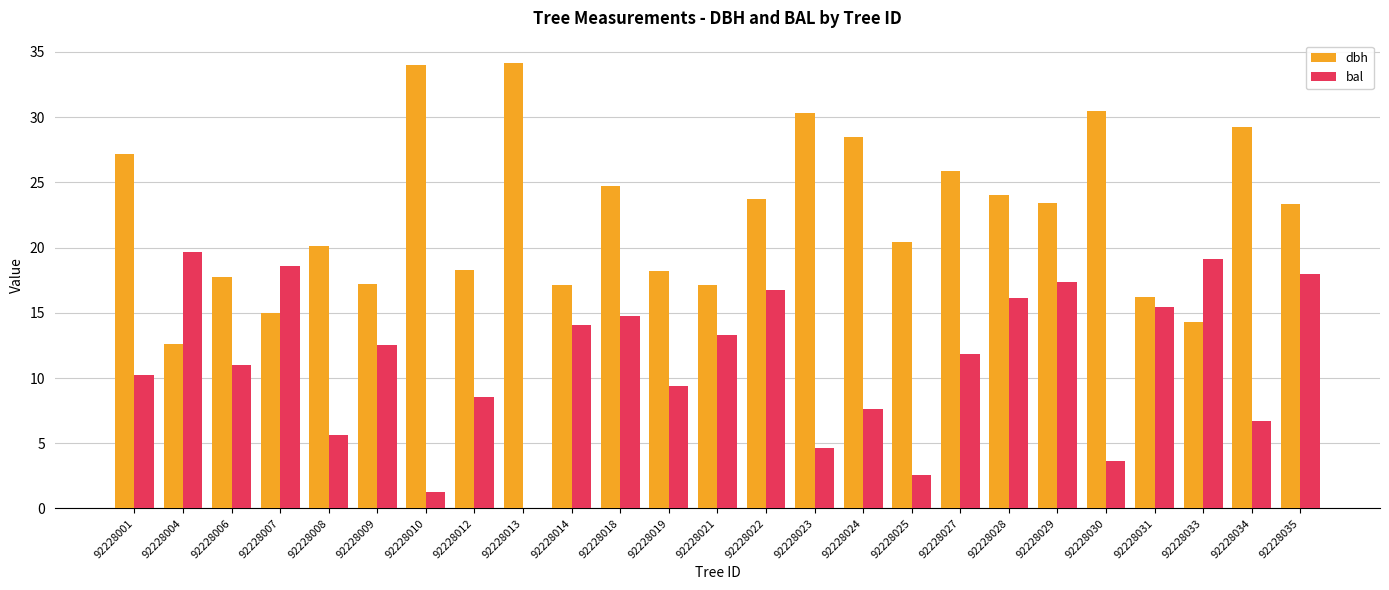

How many groups of bars are there?

25